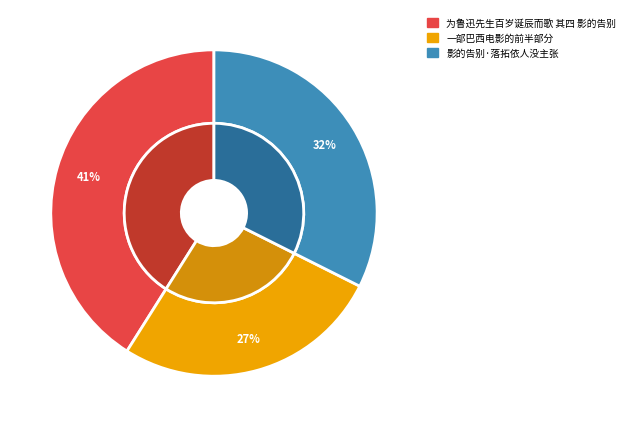

What is the change in value from 为鲁迅先生百岁诞辰而歌 其四 影的告别 to 一部巴西电影的前半部分?

-141633